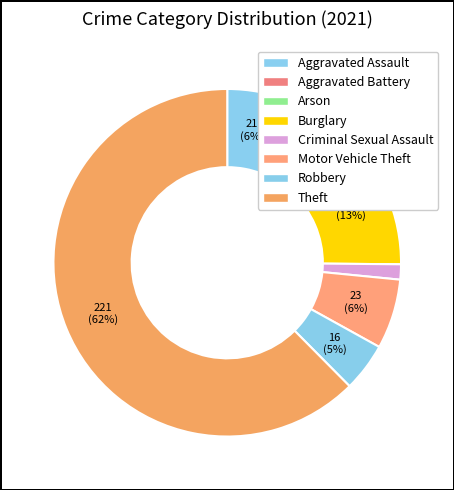

How many slices are in this pie chart?

8